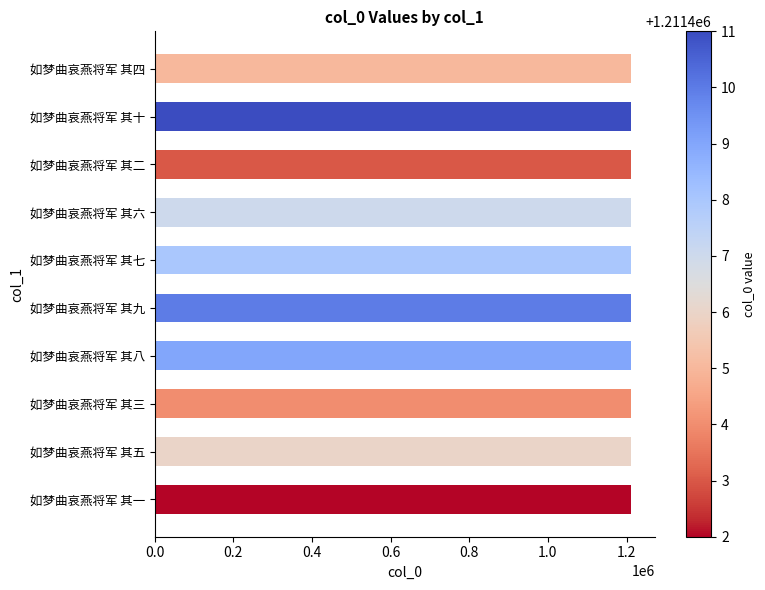

What is the sum of all values?

12114065